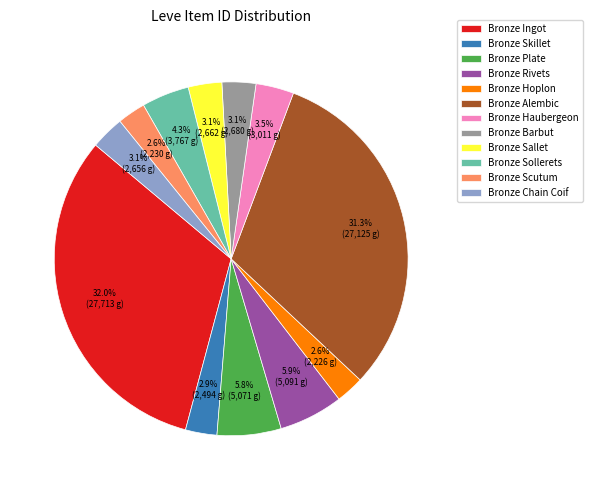

Count the number of slices in the pie.

12